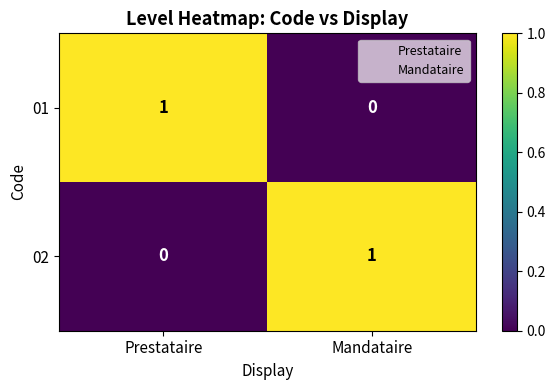

Is the value of 01 at Mandataire greater than the value of 02 at Mandataire?

No